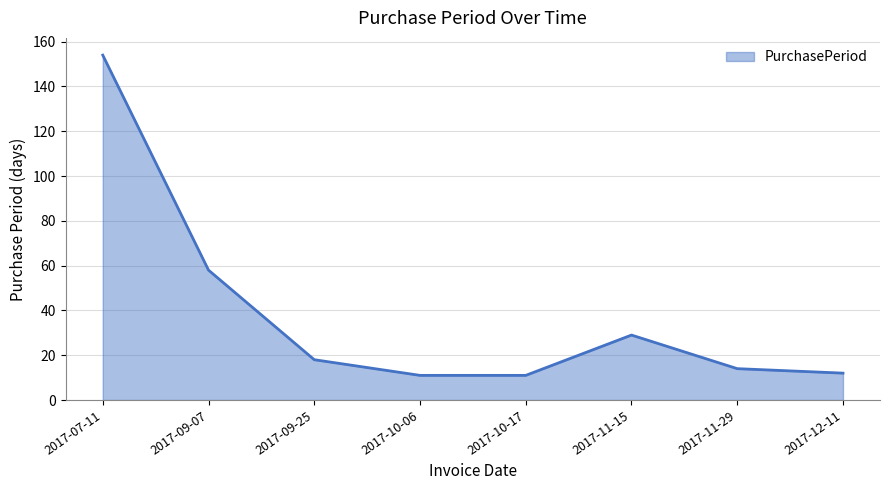

The chart shows a value of 58 at 2017-09-07. True or false?

True